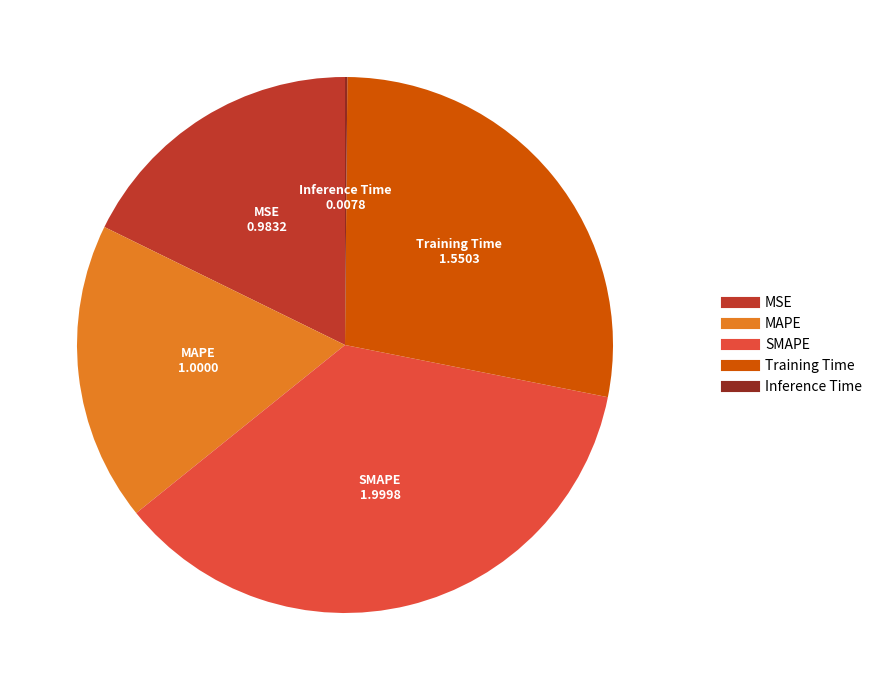

Is it true that MAPE is 32% of the pie?

False